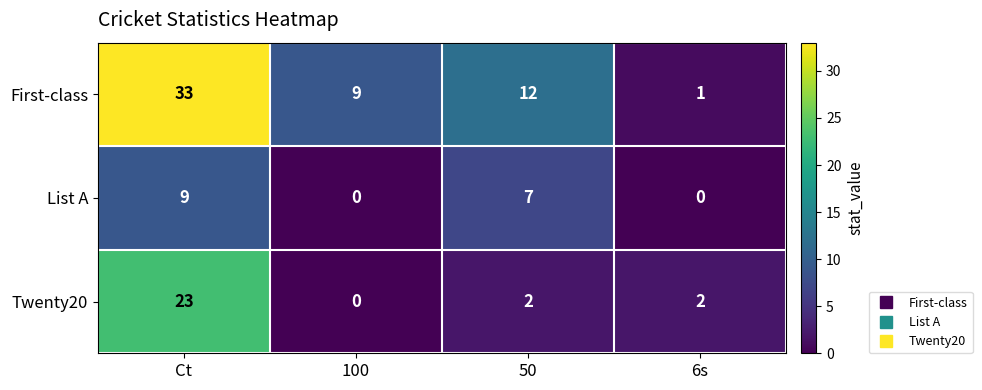

How many data points in List A are less than 7?

2